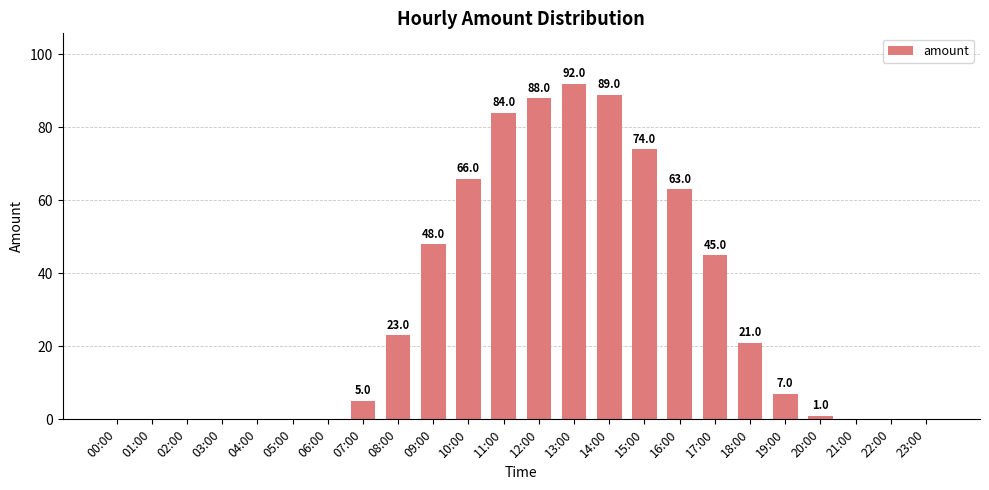

Are the bars horizontal?

No